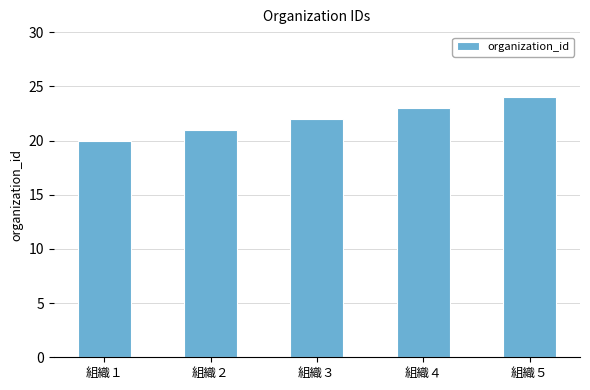

Which has a higher value, 組織４ or 組織１?

組織４